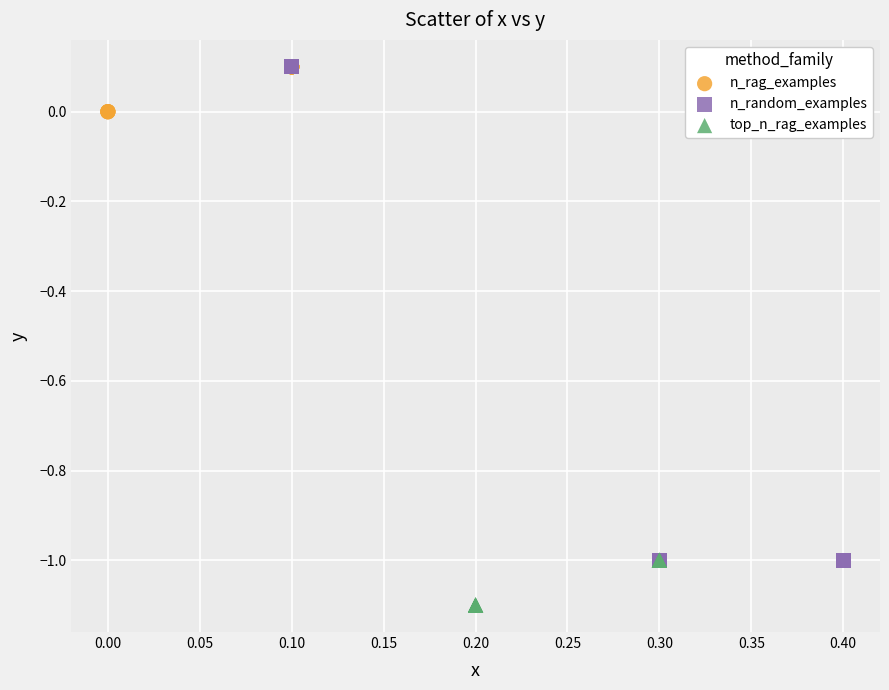

Which series reaches the minimum Y coordinate?

top_n_rag_examples